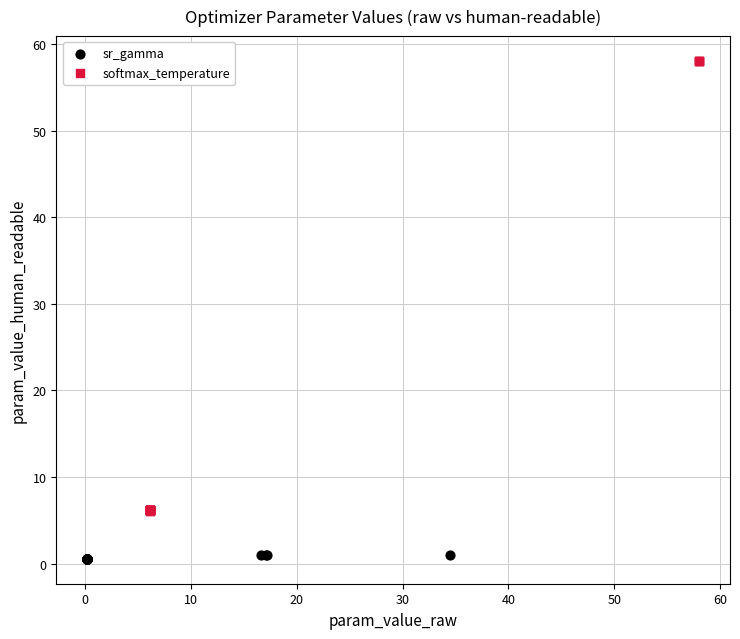

Which series reaches the minimum Y coordinate?

sr_gamma